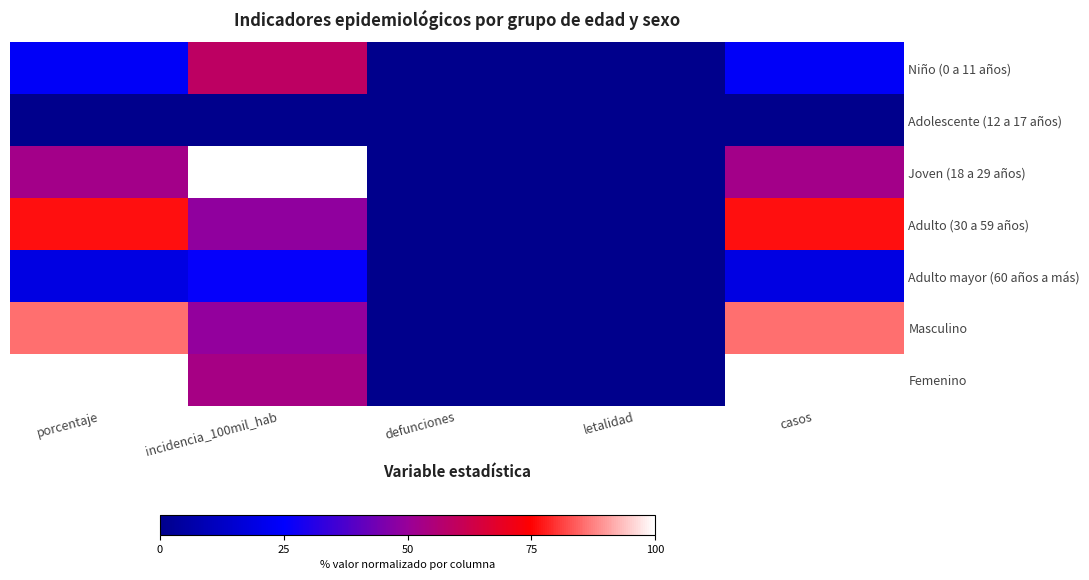

Rank the series by their maximum value, from lowest to highest.

Adolescente (12 a 17 años), Adulto mayor (60 años a más), Niño (0 a 11 años), Adulto (30 a 59 años), Masculino, Joven (18 a 29 años), Femenino